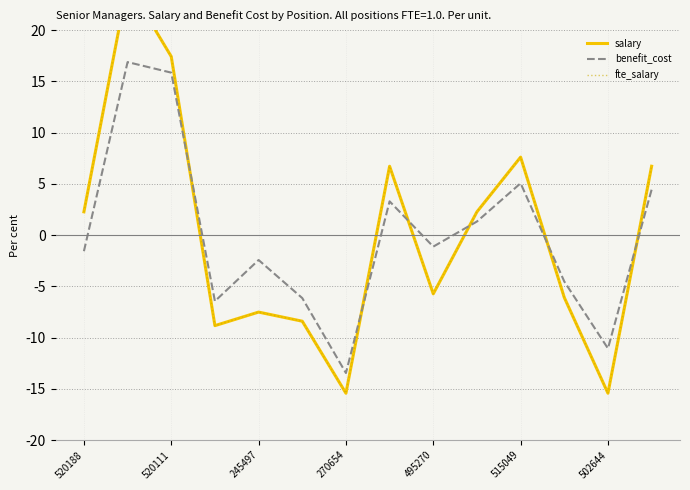

The benefit_cost series shows -2.4 at 245497. True or false?

True